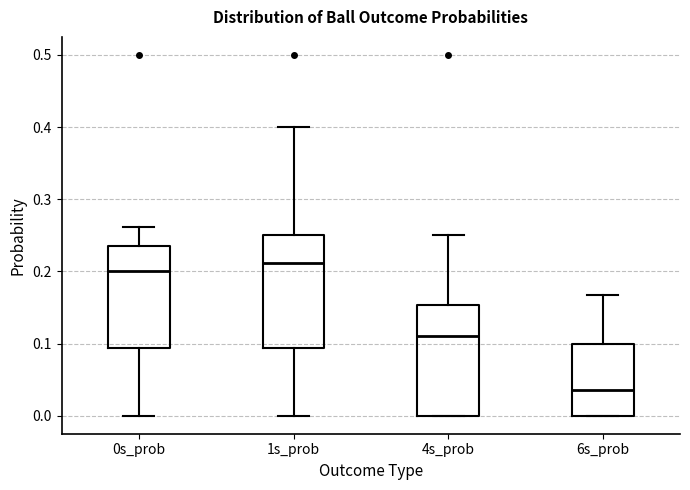

Where is the lower edge of the box for 6s_prob on the y-axis? The values are not printed on the chart, so give them approximately, as read against the axis.

0.00